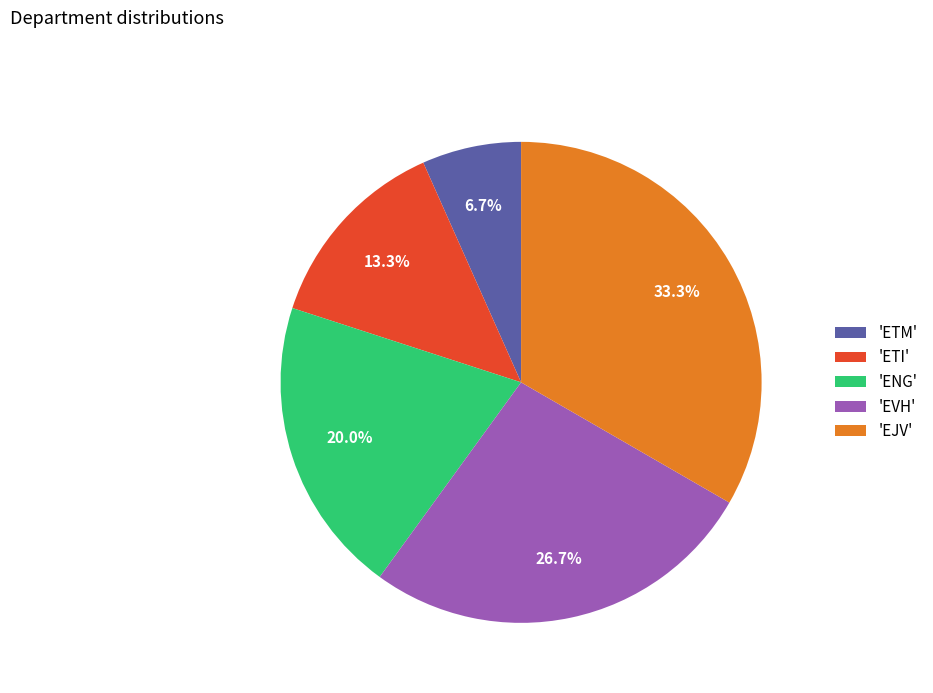

What portion of the pie excludes 'EVH'?

73.3%